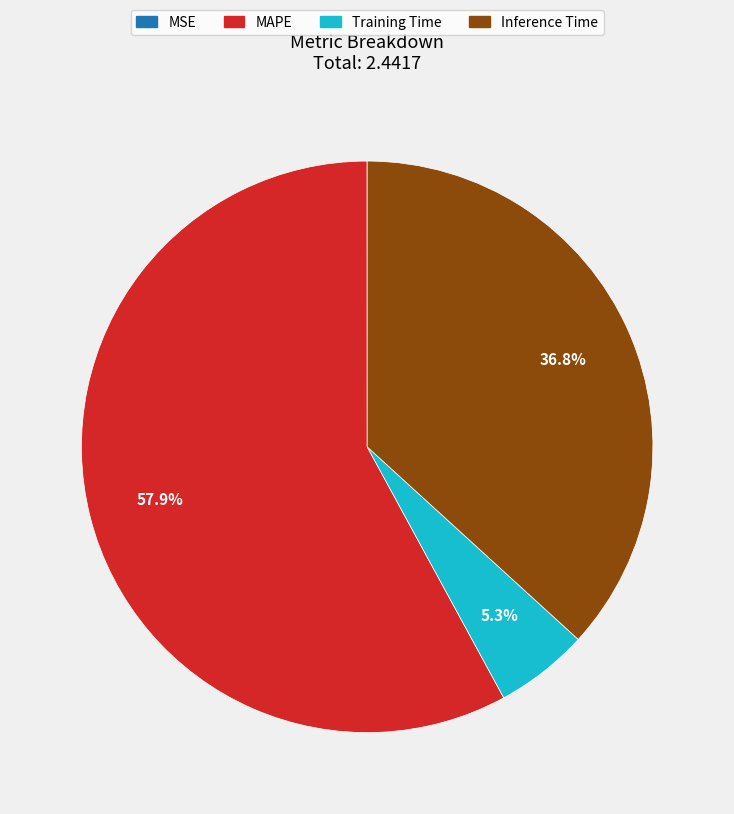

Is there a majority slice in this chart?

Yes